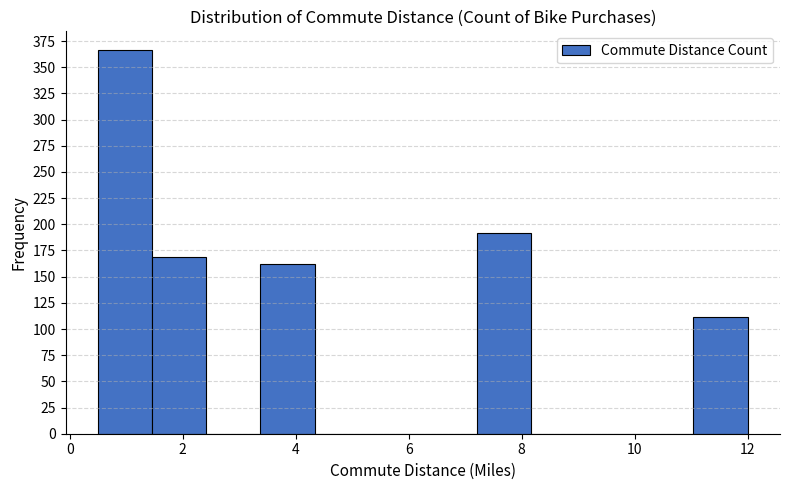

Reading left to right, list every bar in this chart as the range it spans on the x-axis followed by its height. Neither the bar edges nor the heights are printed on the chart, so give them approximately, as read against the axes.

0.6 to 1.4: 365
1.4 to 2.4: 170
2.4 to 3.4: 0
3.4 to 4.4: 160
4.4 to 5.2: 0
5.2 to 6.2: 0
6.2 to 7.2: 0
7.2 to 8.2: 190
8.2 to 9.2: 0
9.2 to 10.0: 0
10.0 to 11.0: 0
11.0 to 12.0: 110